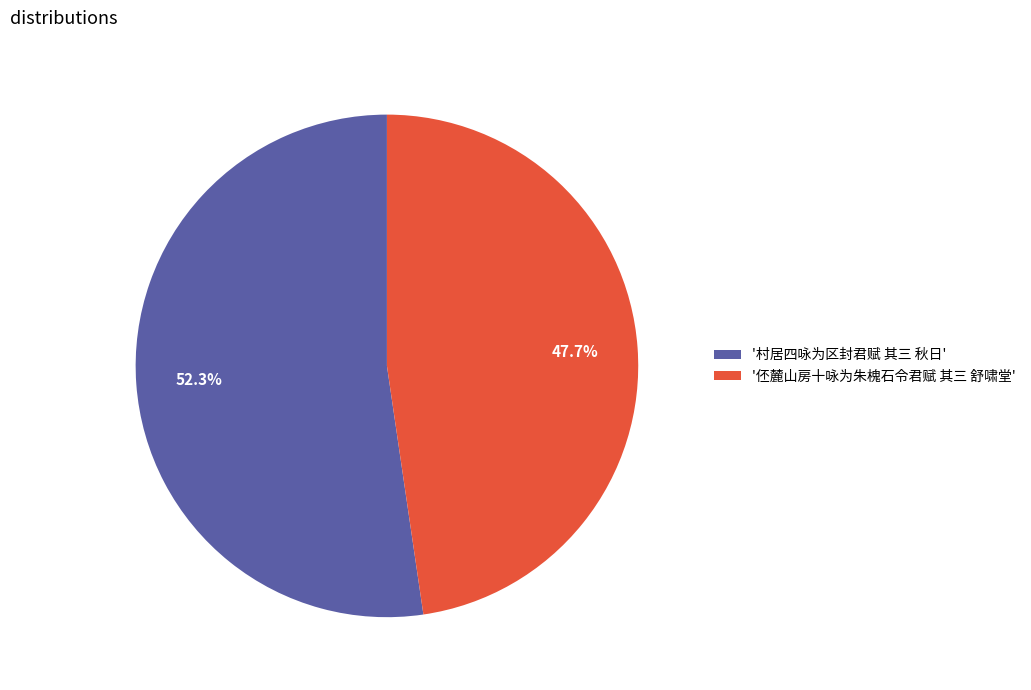

Rank the categories by value from lowest to highest.

'伾麓山房十咏为朱槐石令君赋 其三 舒啸堂', '村居四咏为区封君赋 其三 秋日'